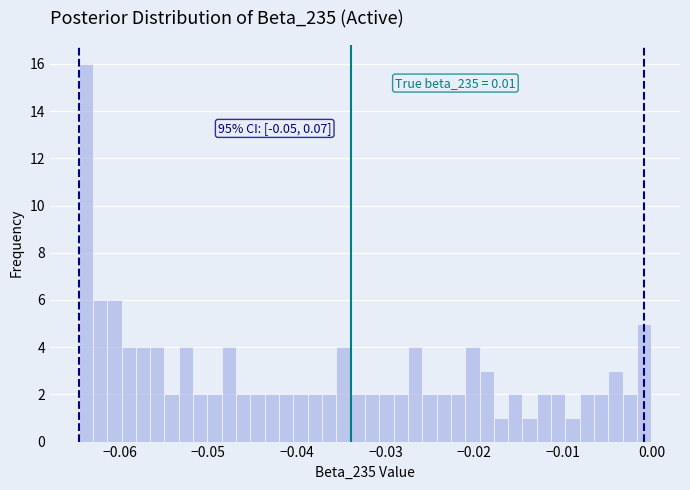

Around what value on the x-axis is the tallest bar? Give the approximate position of its centre, as read against the axis.

-0.064